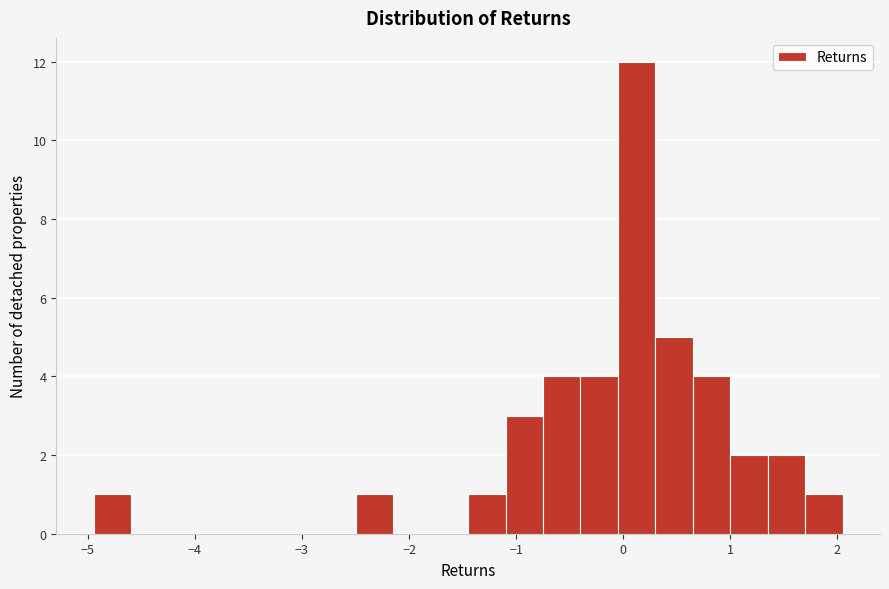

Around what value on the x-axis is the tallest bar? Give the approximate position of its centre, as read against the axis.

0.1